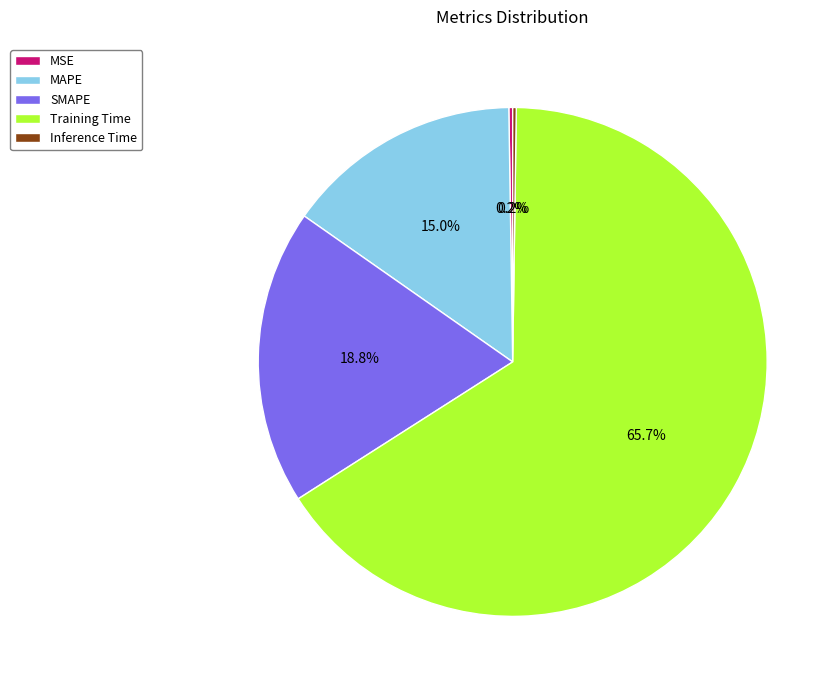

Between MAPE and SMAPE, which is larger?

SMAPE